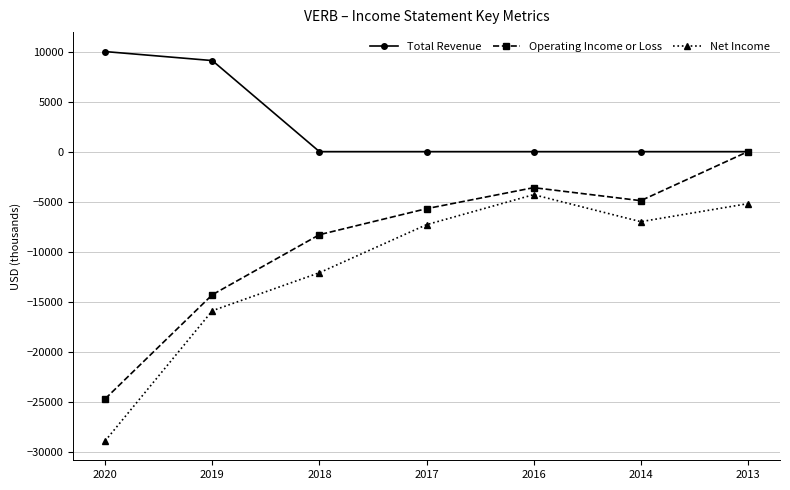

Rank the categories by Operating Income or Loss value from highest to lowest.

2013, 2016, 2014, 2017, 2018, 2019, 2020